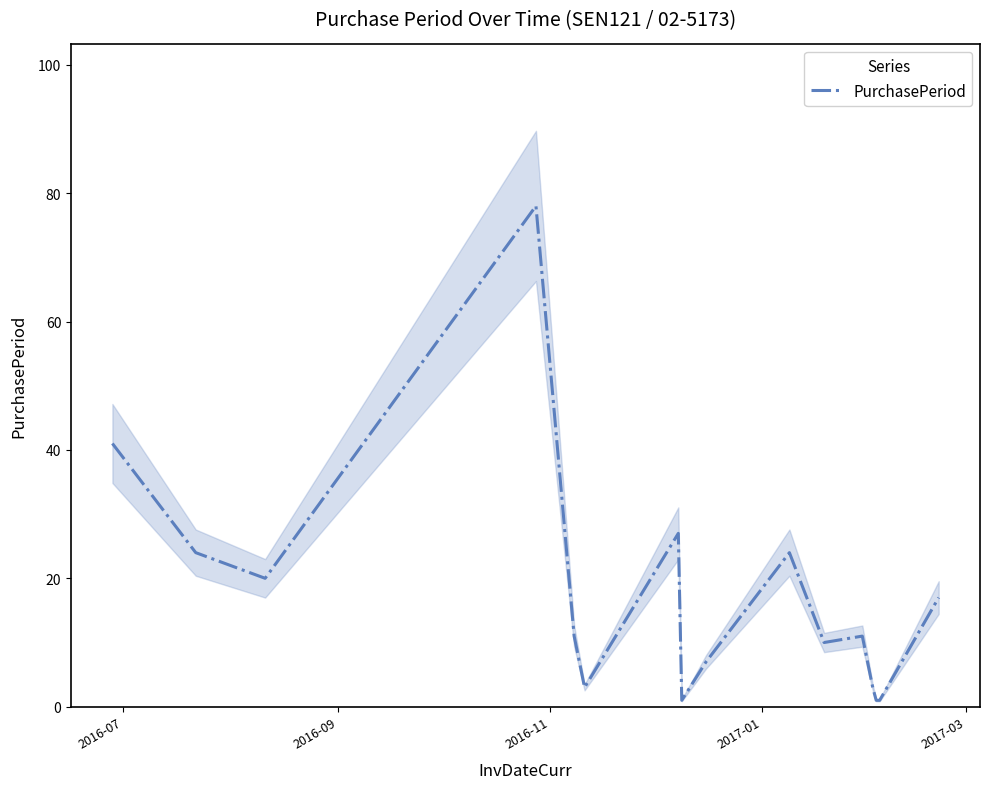

What is the maximum value for PurchasePeriod?

78